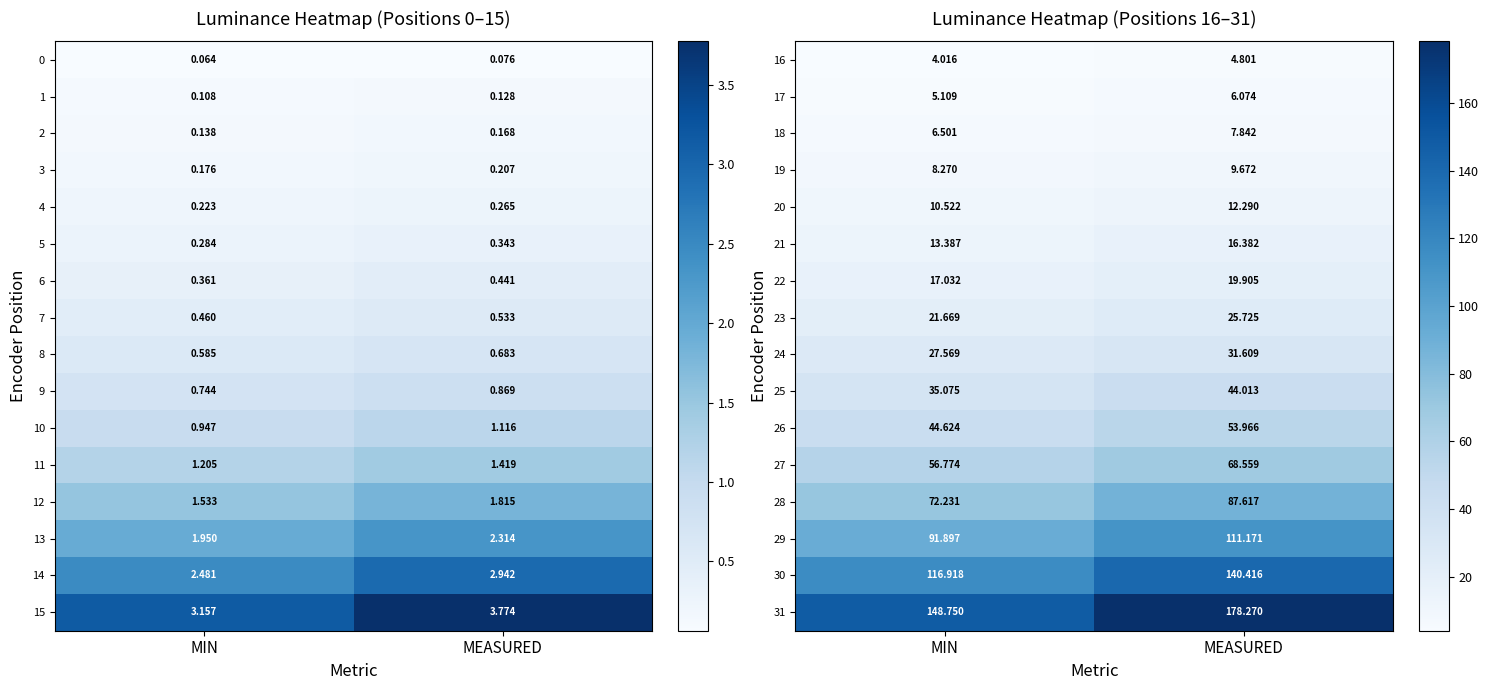

How many values in the 19 series are below 9?

1